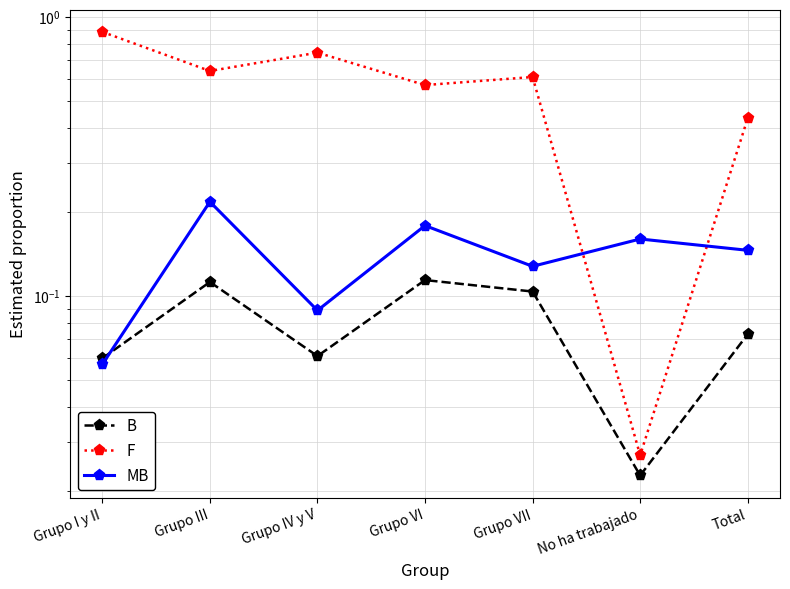

Does the chart have visible grid lines?

Yes